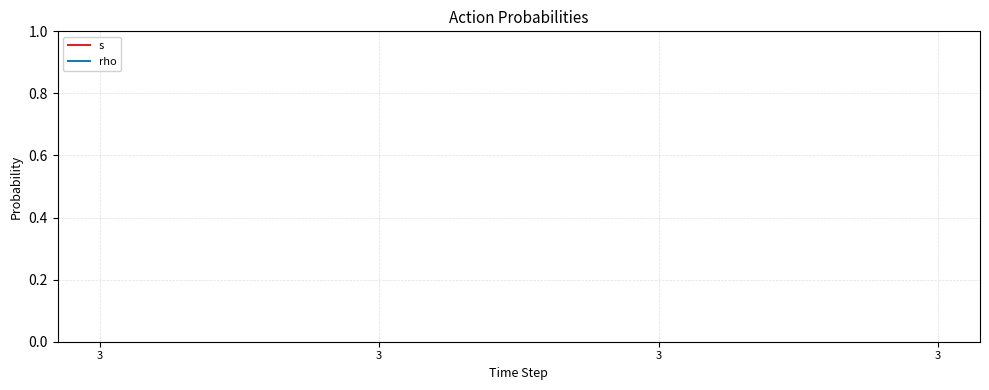

How many lines are shown in the chart?

2